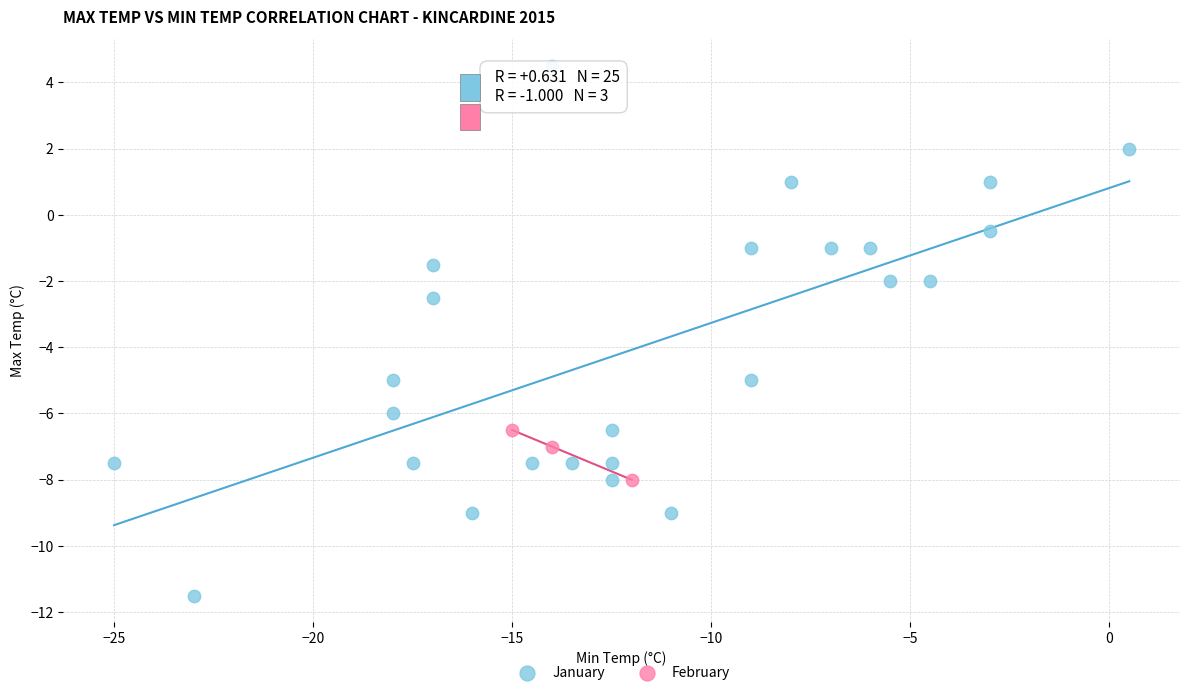

Which series has the largest Y range (max minus min)?

January